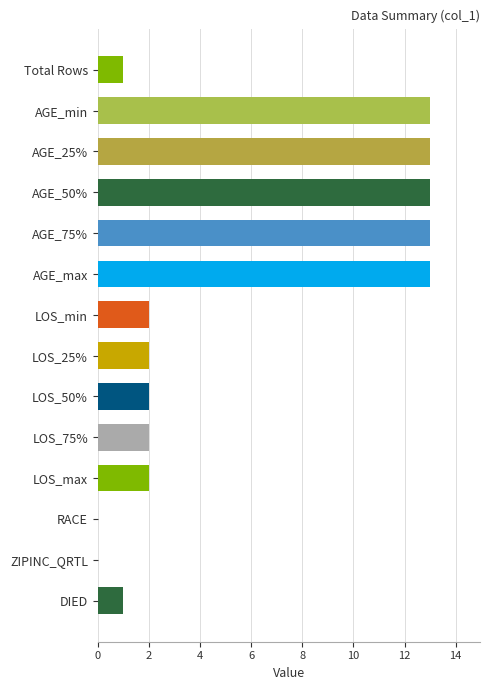

Reading top to bottom, what are all the values shown in this chart?

Total Rows=1	AGE_min=13	AGE_25%=13	AGE_50%=13	AGE_75%=13	AGE_max=13	LOS_min=2	LOS_25%=2	LOS_50%=2	LOS_75%=2	LOS_max=2	RACE=0	ZIPINC_QRTL=0	DIED=1